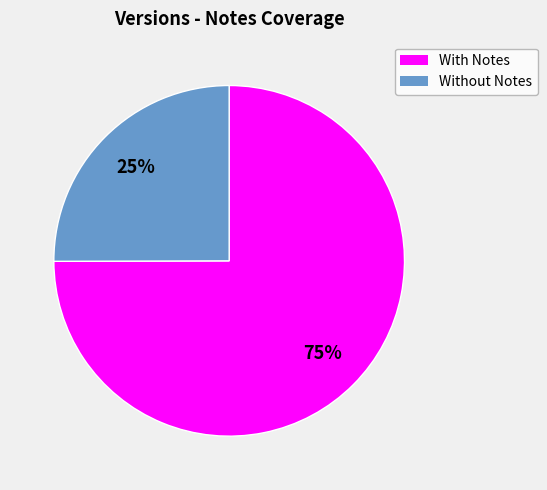

To the nearest percent, what percentage of the pie is Without Notes?

25%